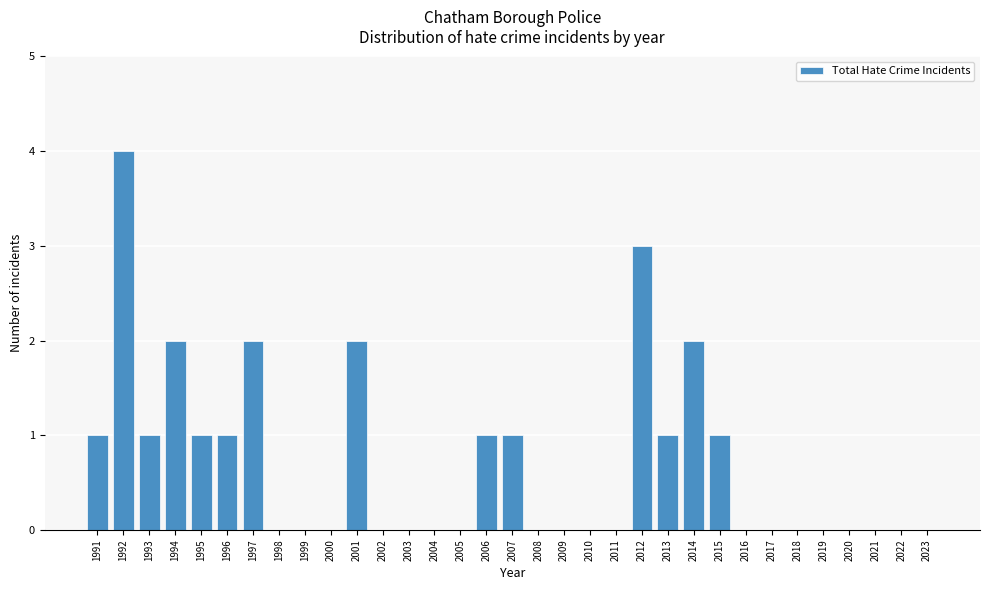

Which category has the highest value across all series?

1992